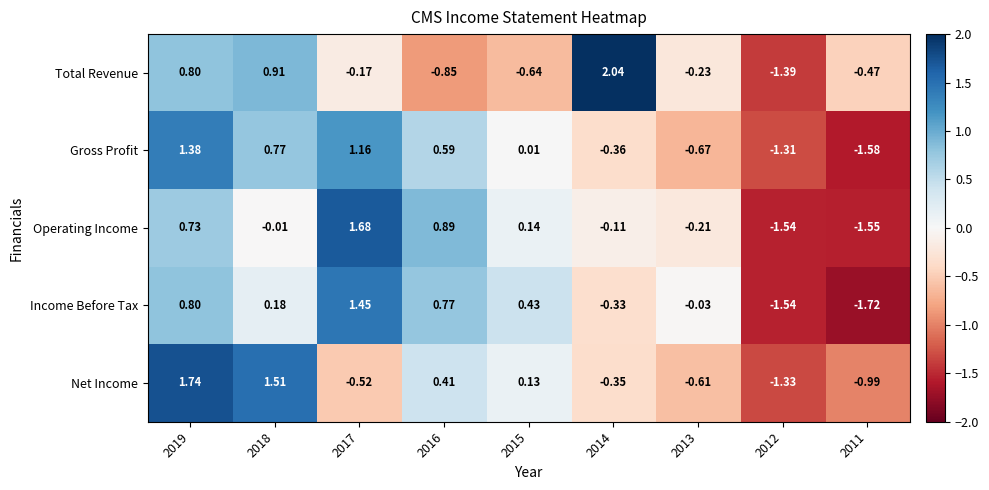

Which series has the largest range (max minus min)?

Total Revenue